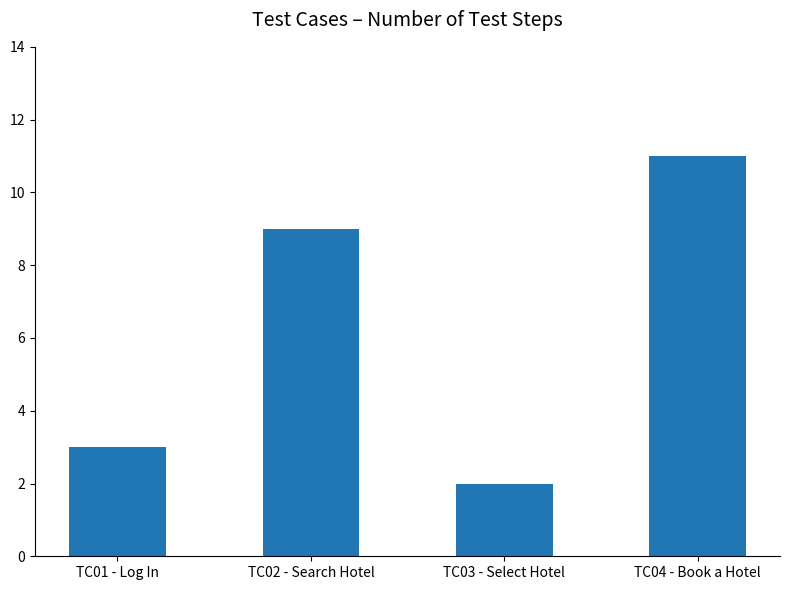

The chart shows a value of 16 at TC04 - Book a Hotel. True or false?

False